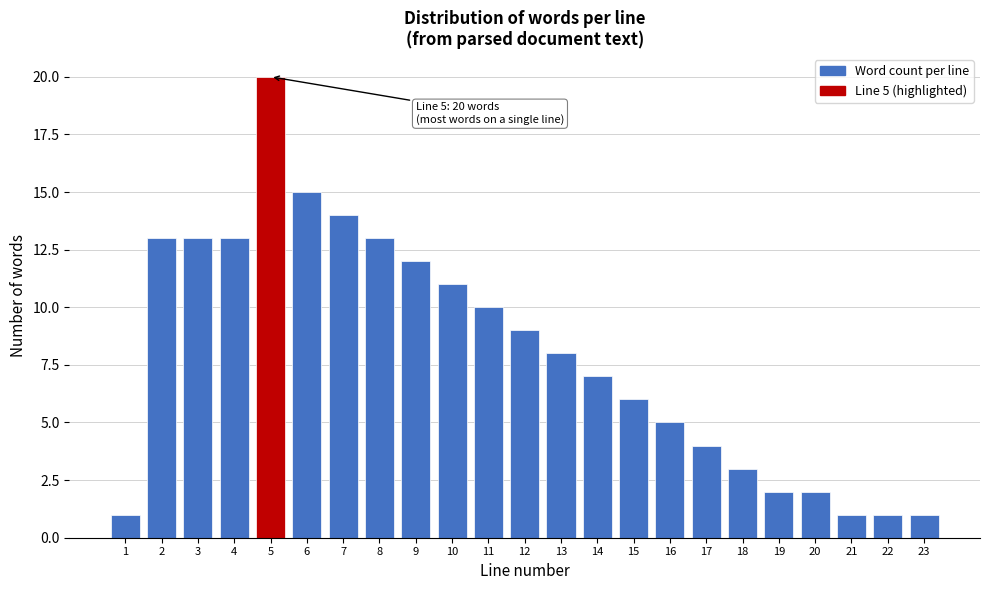

Reading left to right, transcribe all the data shown in this chart.

1	13	13	13	20	15	14	13	12	11	10	9	8	7	6	5	4	3	2	2	1	1	1